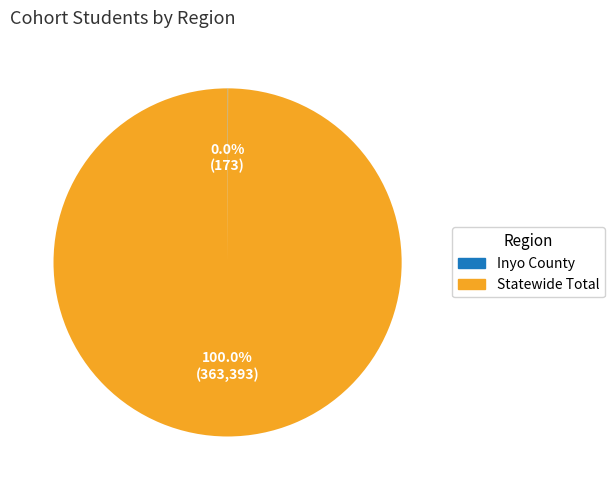

Which slice is the largest?

Statewide Total